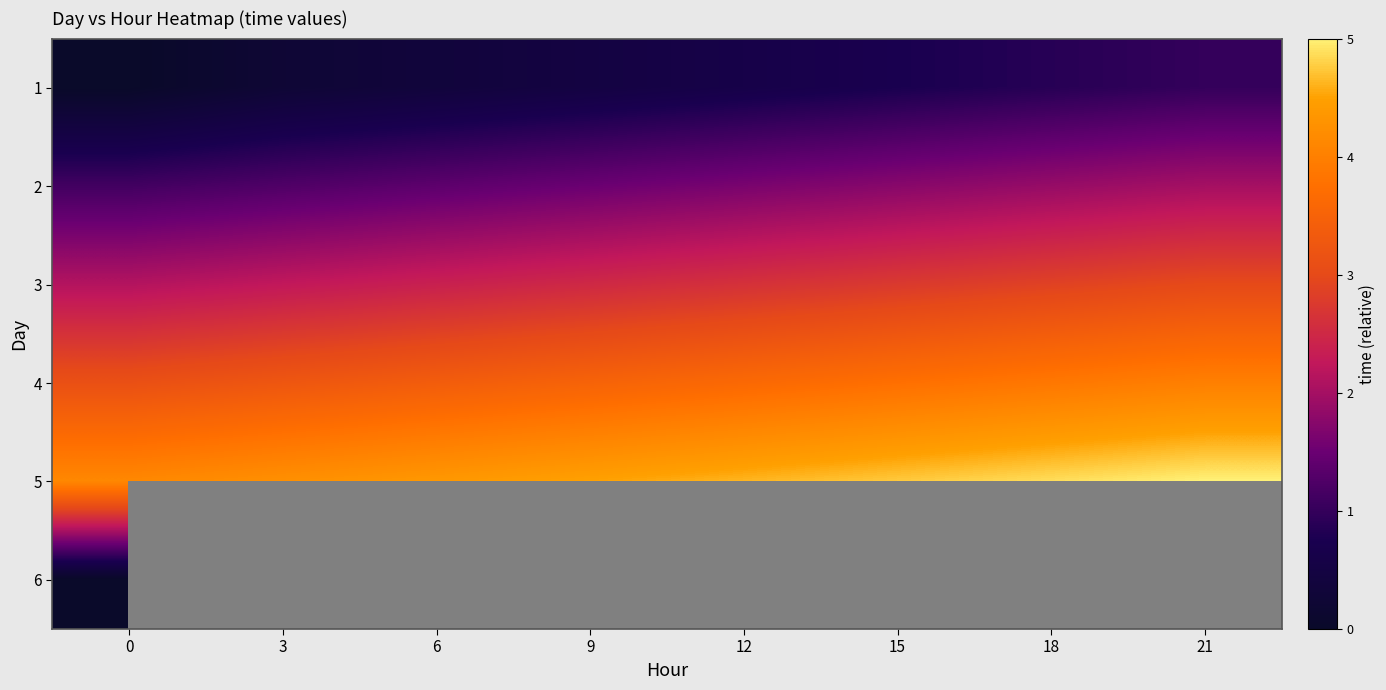

Read the 2 value at 18.

1.9